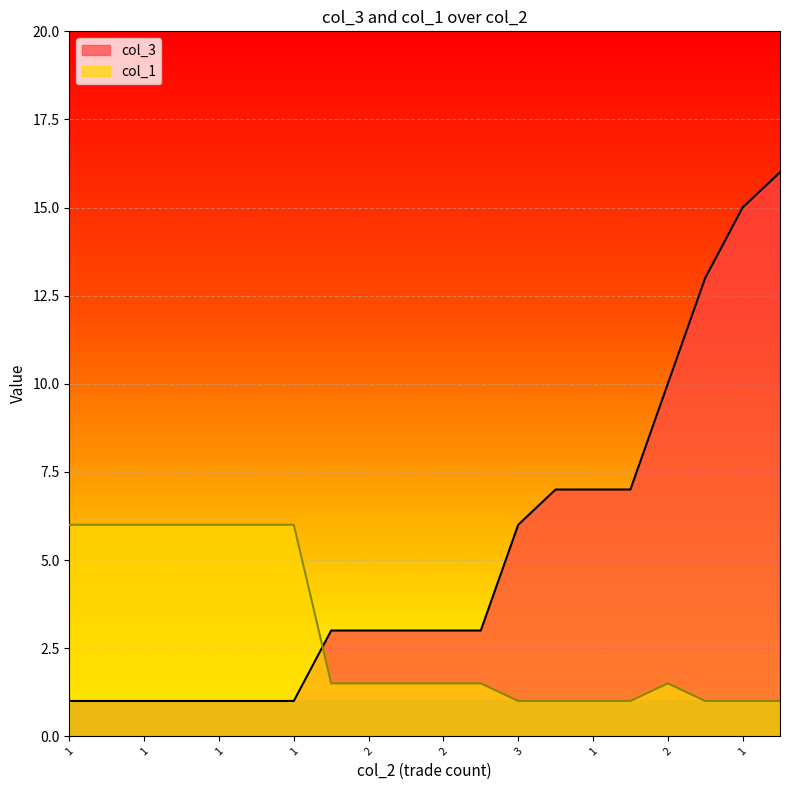

Is it true that col_1 equals 1.0 at 2?

False